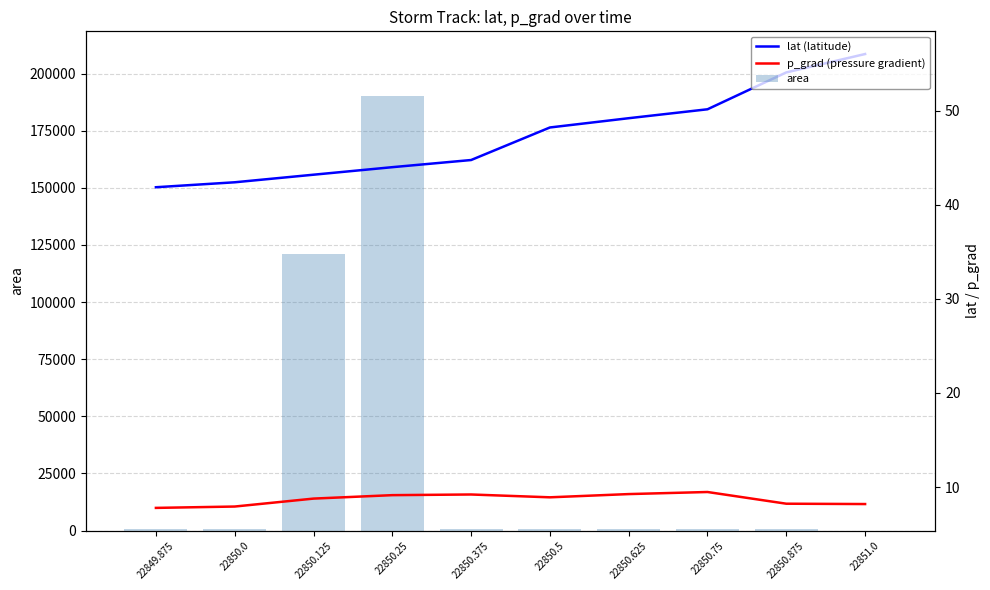

What is the approximate value of area at 22850.75?

625.0